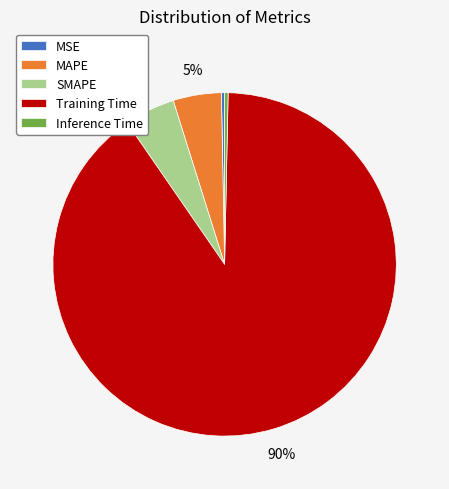

Which category accounts for the majority?

Training Time